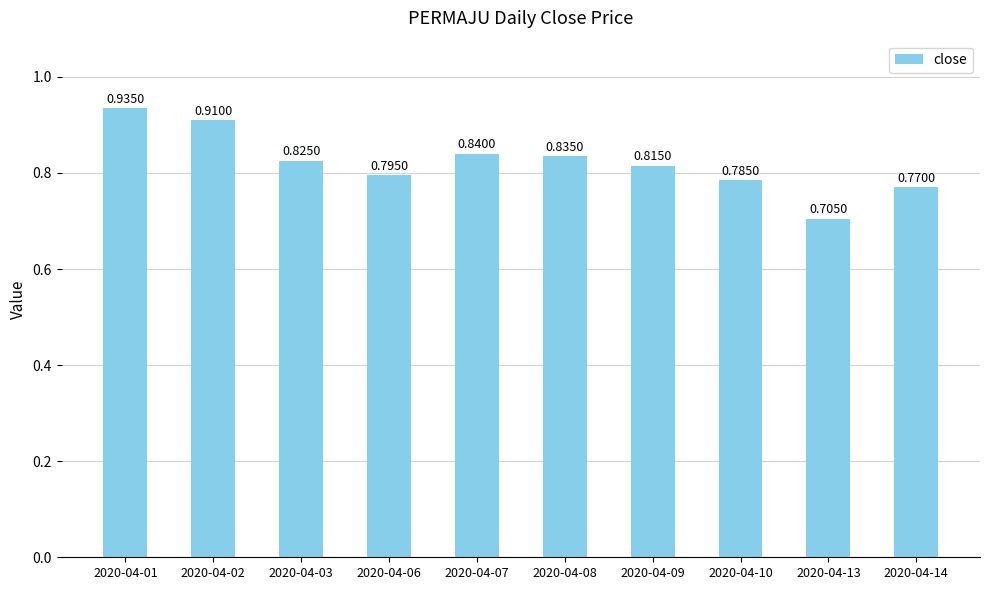

Which category has the highest value across all series?

2020-04-01